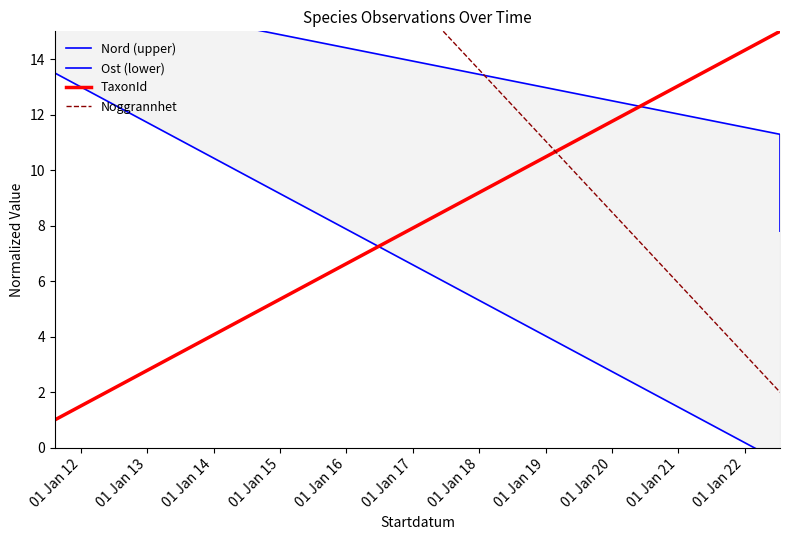

What is the maximum value for Nord (upper)?

16.5